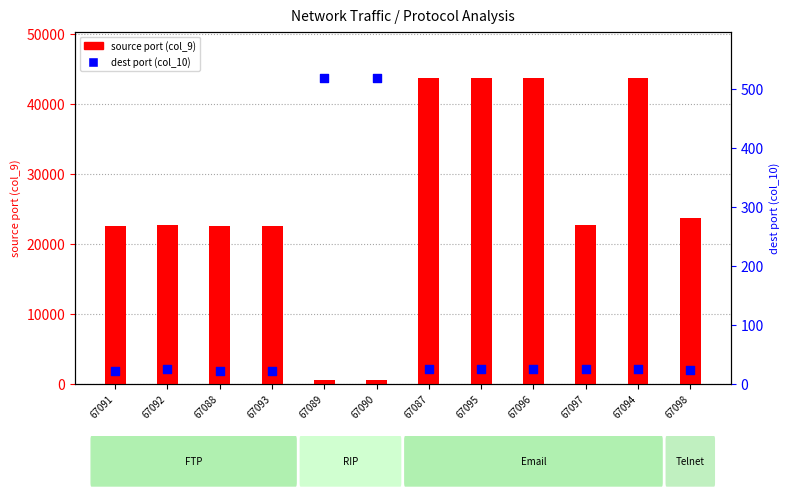

Which series reaches the maximum Y coordinate?

source port (col_9)